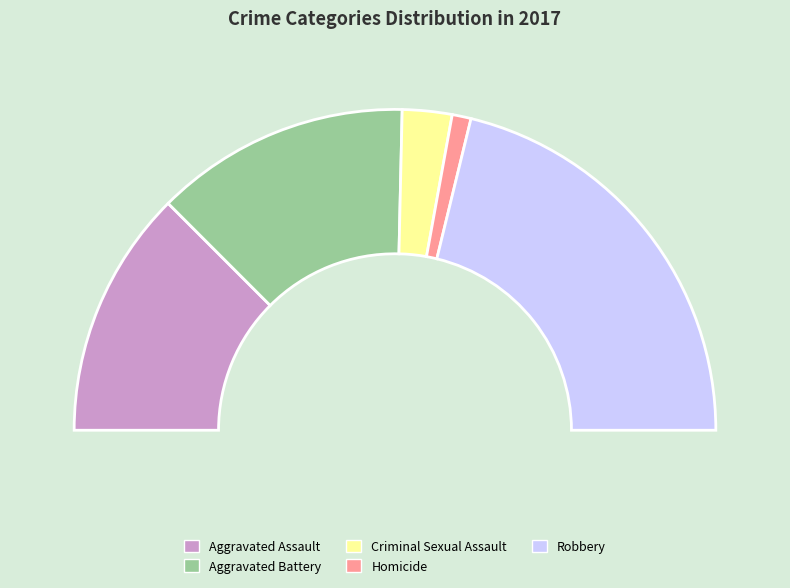

Is it true that Criminal Sexual Assault is 1% of the pie?

False